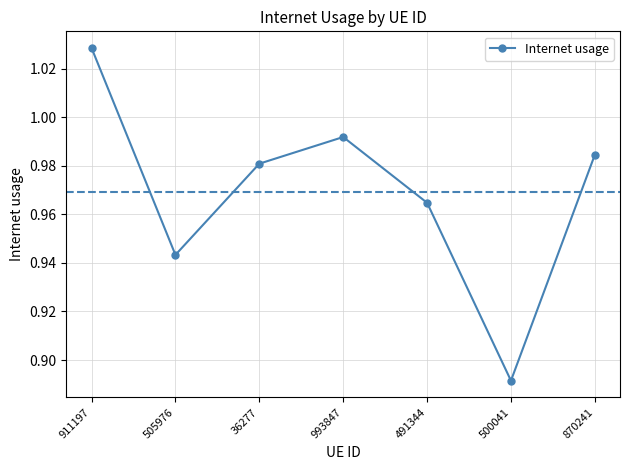

True or false: there are more than 0 points higher than both neighbors.

True